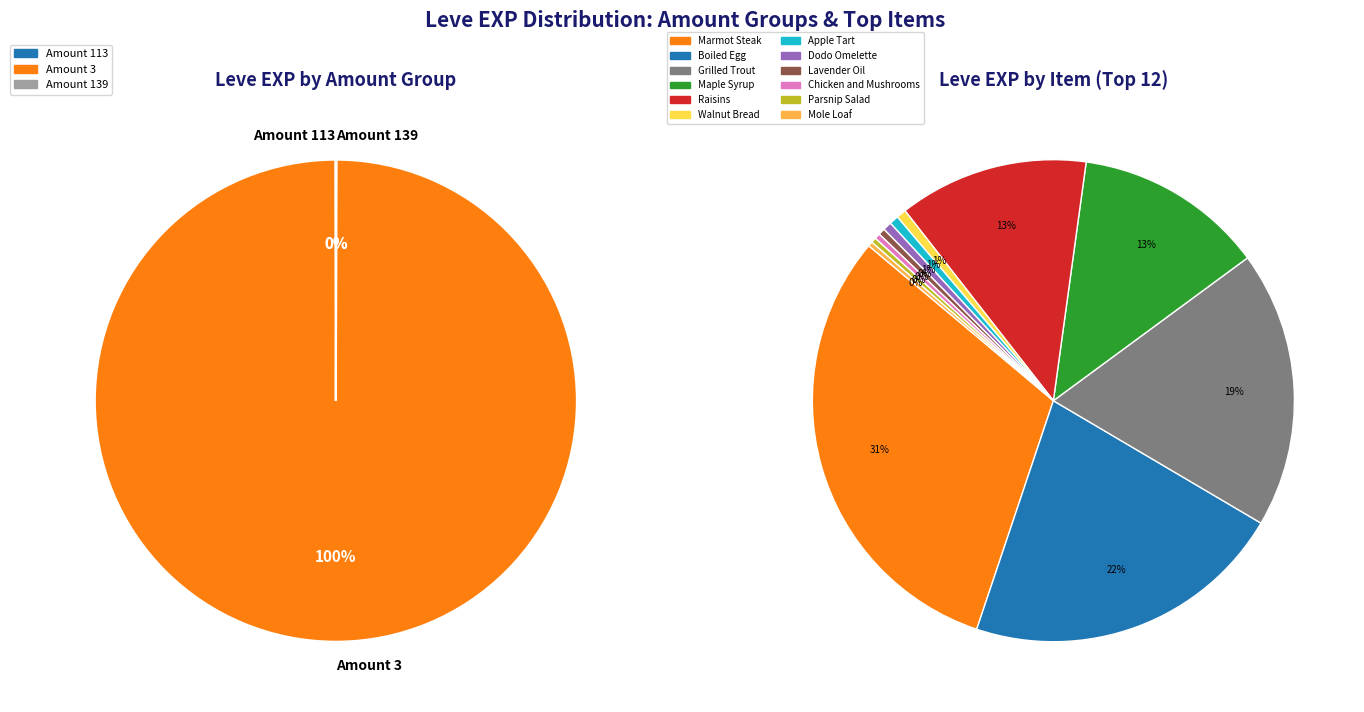

Which slice is the largest?

Marmot Steak